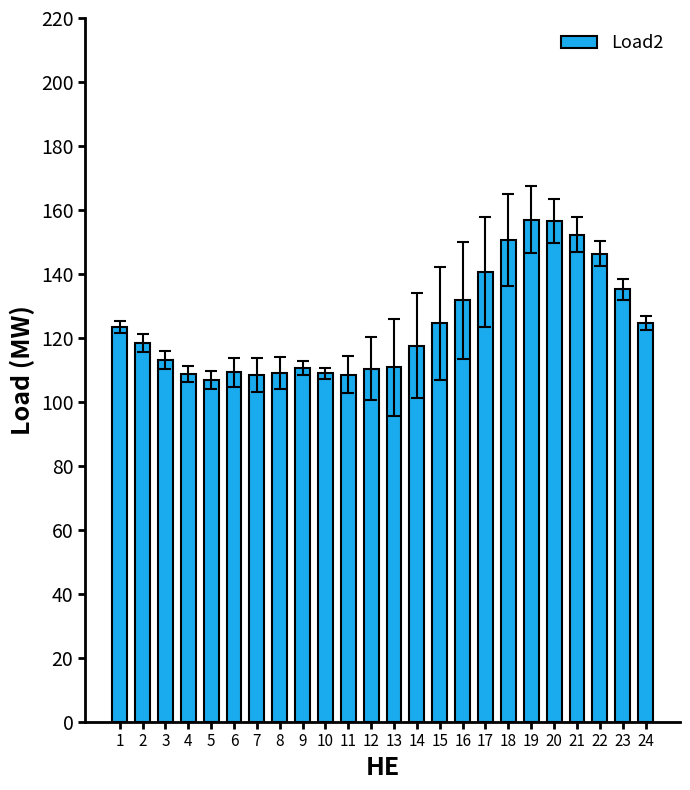

Are the bars grouped side by side (vs. stacked)?

No